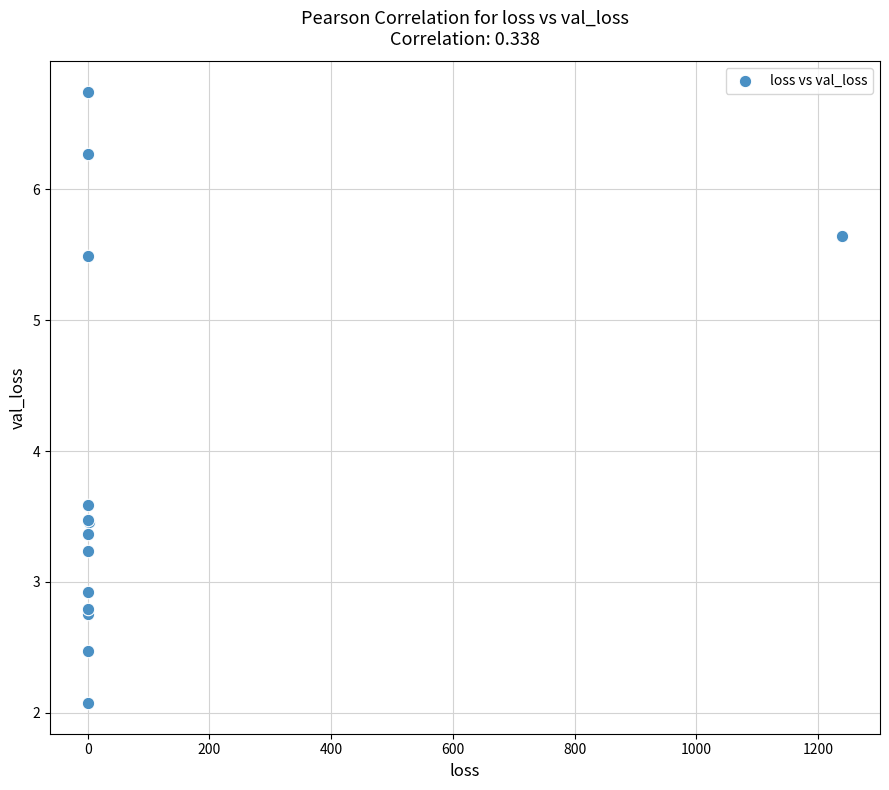

What Y value in the scatter plot is closest to 4?

3.6